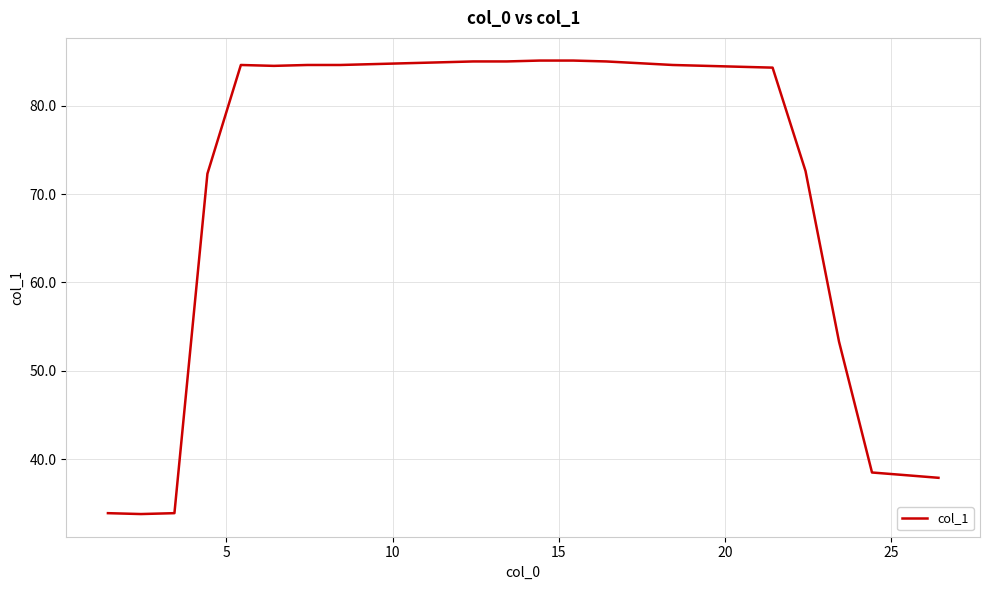

What is the difference between the second highest and second lowest values?

51.2